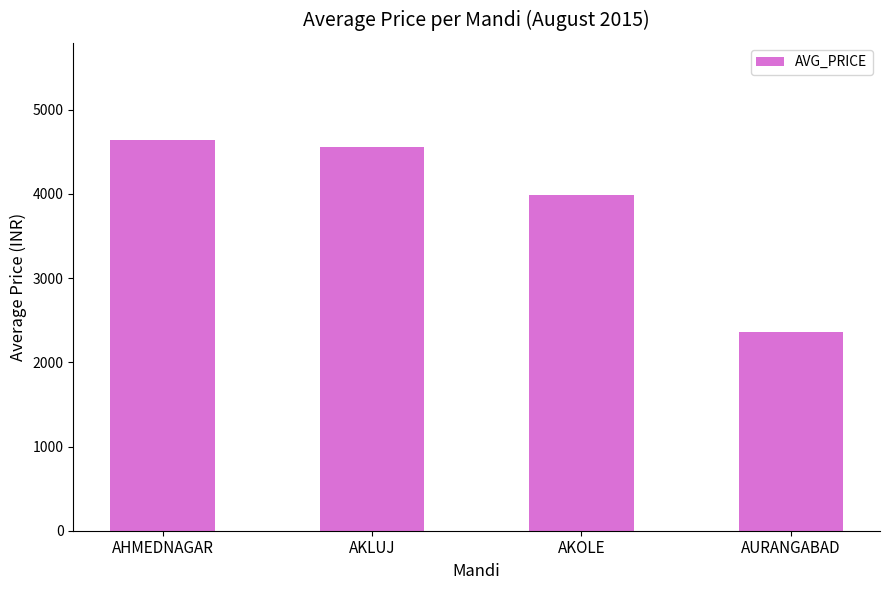

What is the difference between the maximum and minimum values?

2270.7